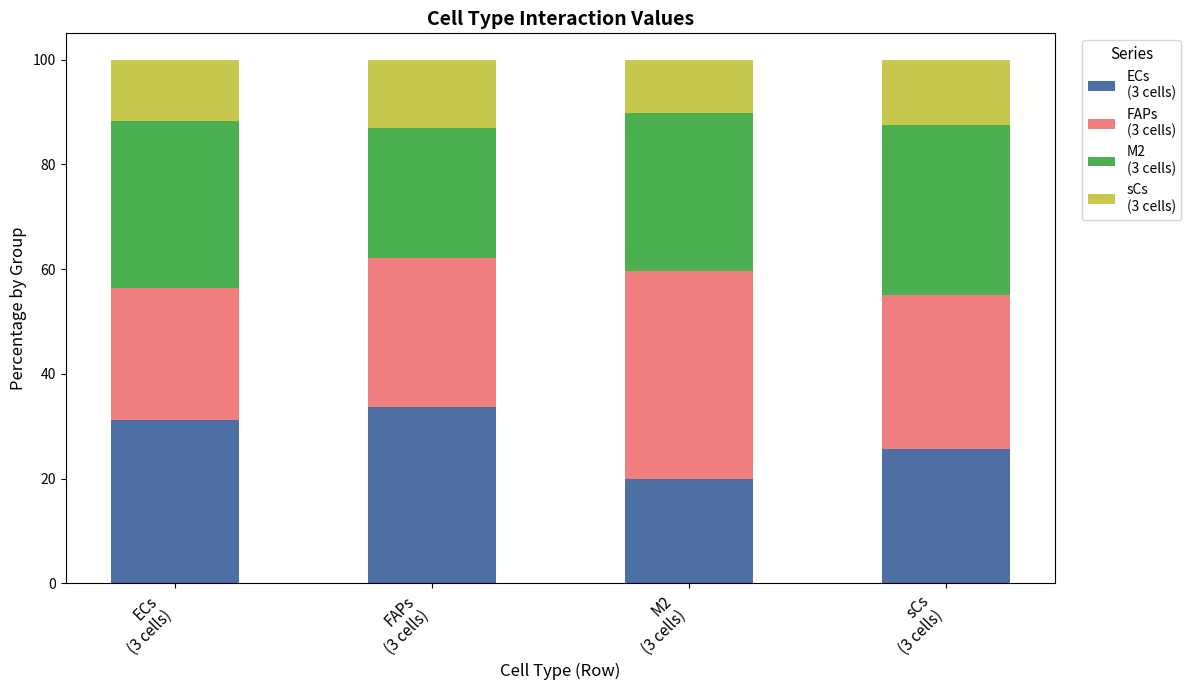

Does the chart contain stacked bars?

Yes